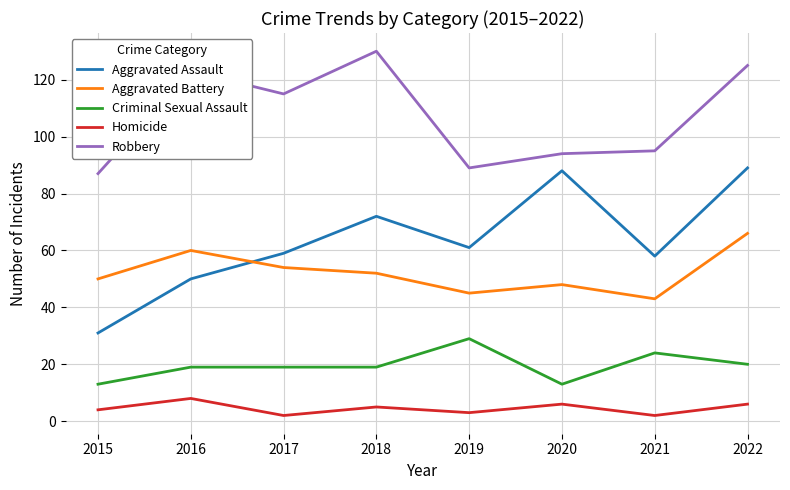

Count the Homicide values in the range 3 to 6.

5